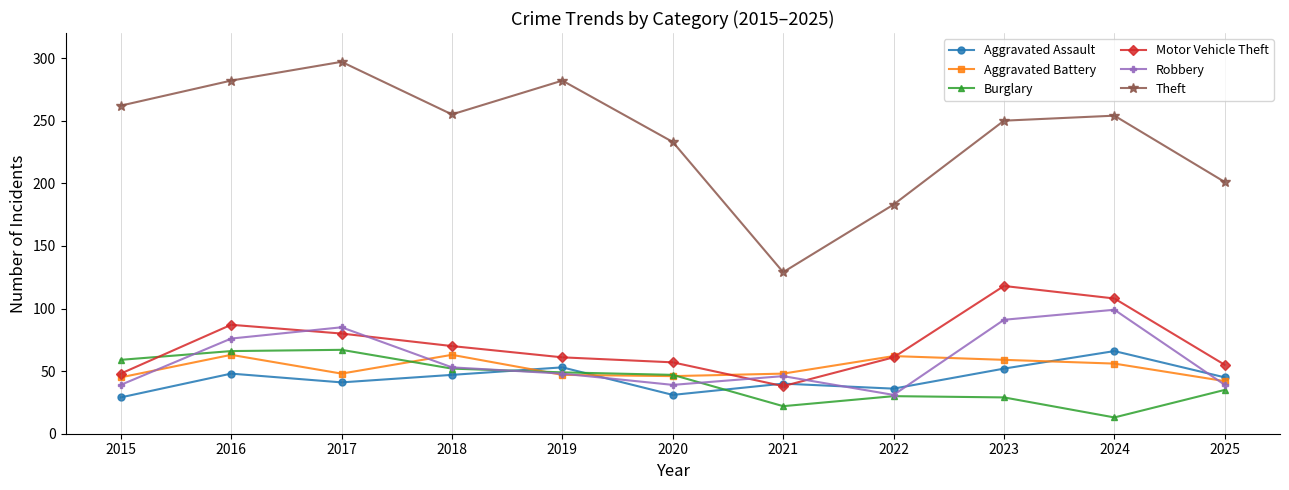

Where is the first local maximum for Theft?

2017